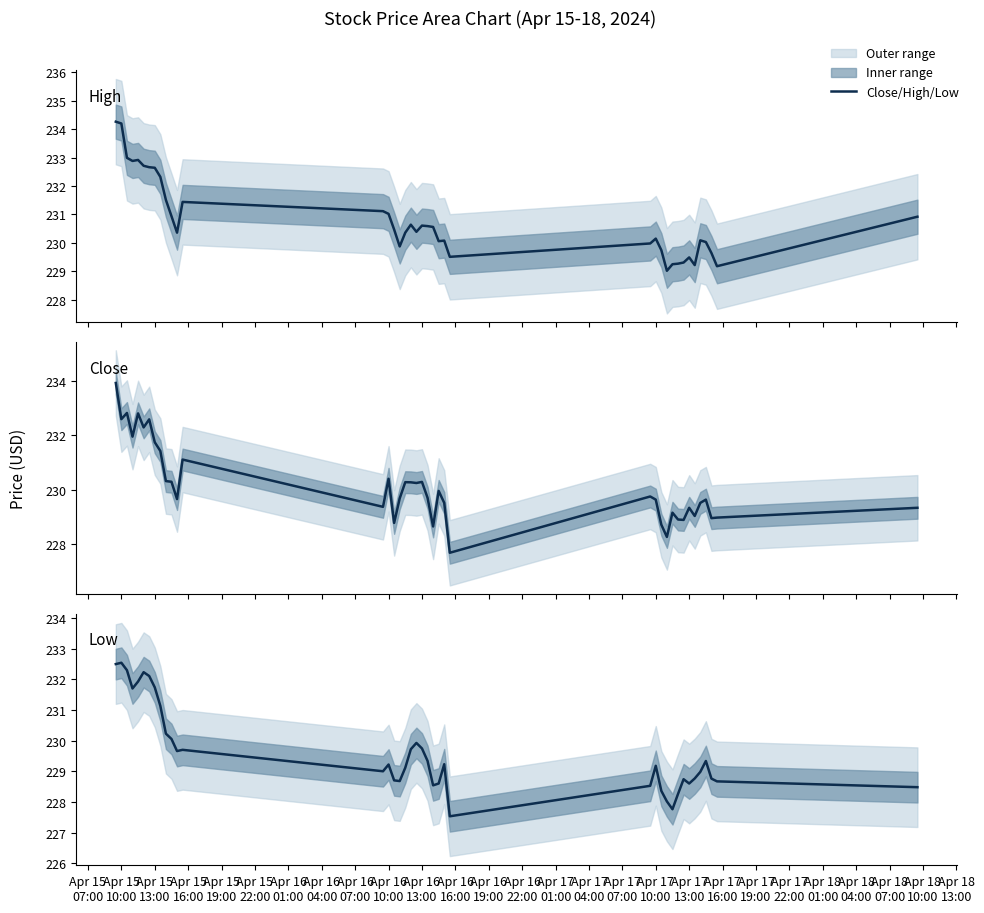

True or false: Close has a value of 232.8 at Apr 15
13:00.

True